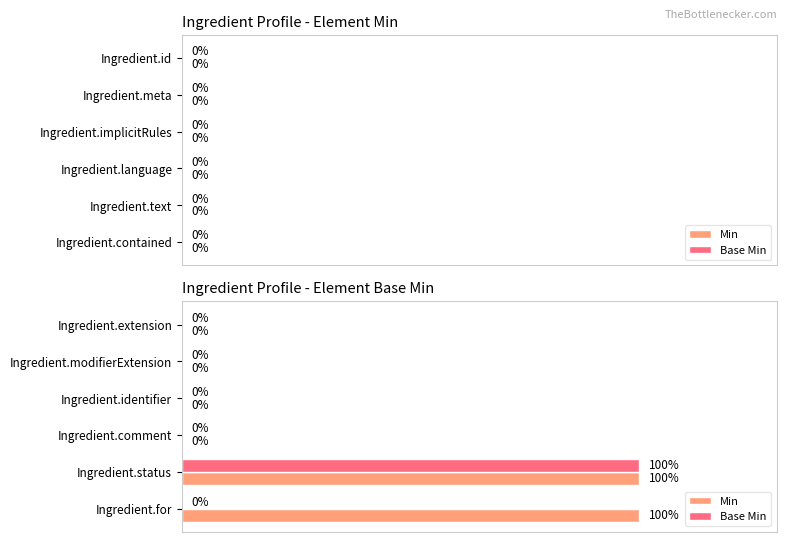

Which series changed the most between Ingredient.extension and Ingredient.for?

Min